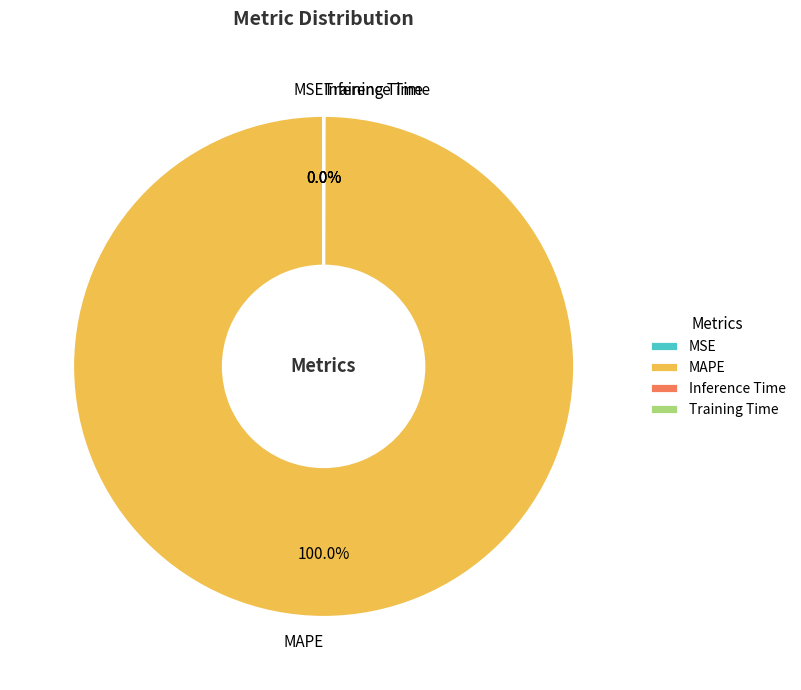

Does MAPE represent more than half of the total?

Yes